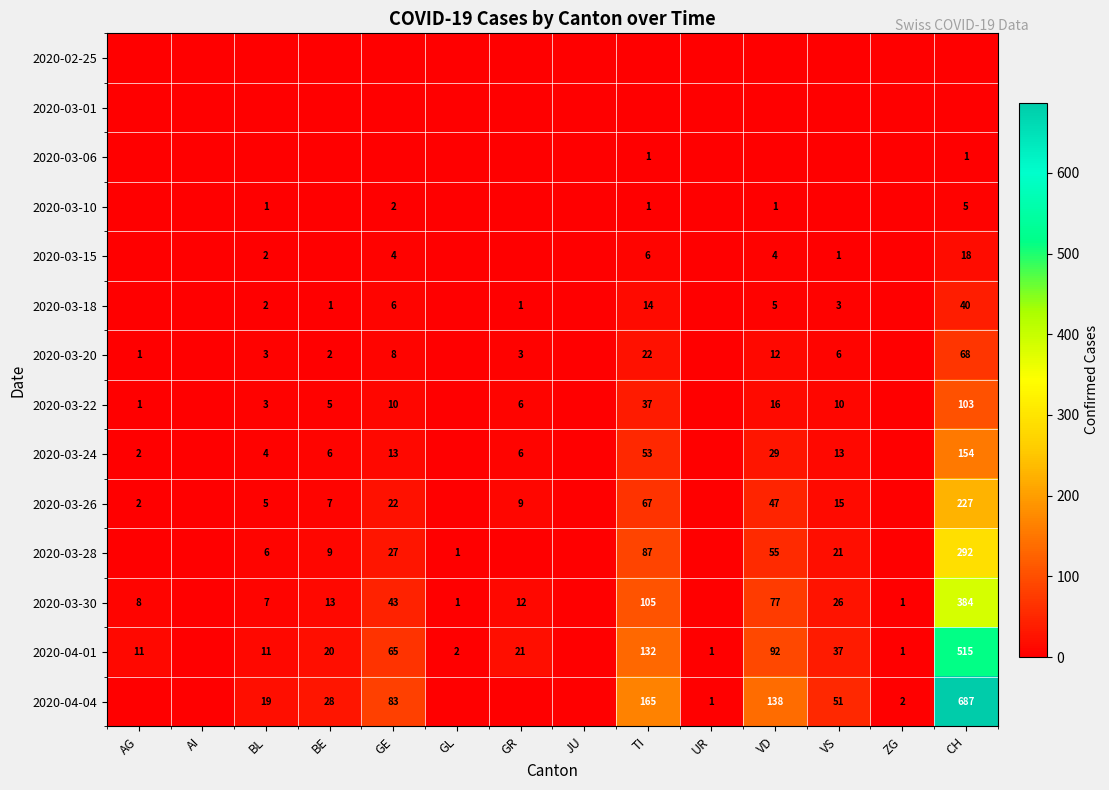

What is the total value across all series at AG?

25